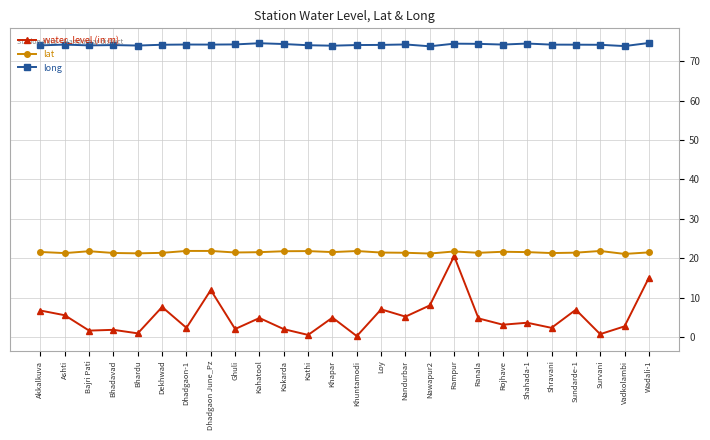

What is the spread (max minus min) of values at Sundarde-1?

67.3